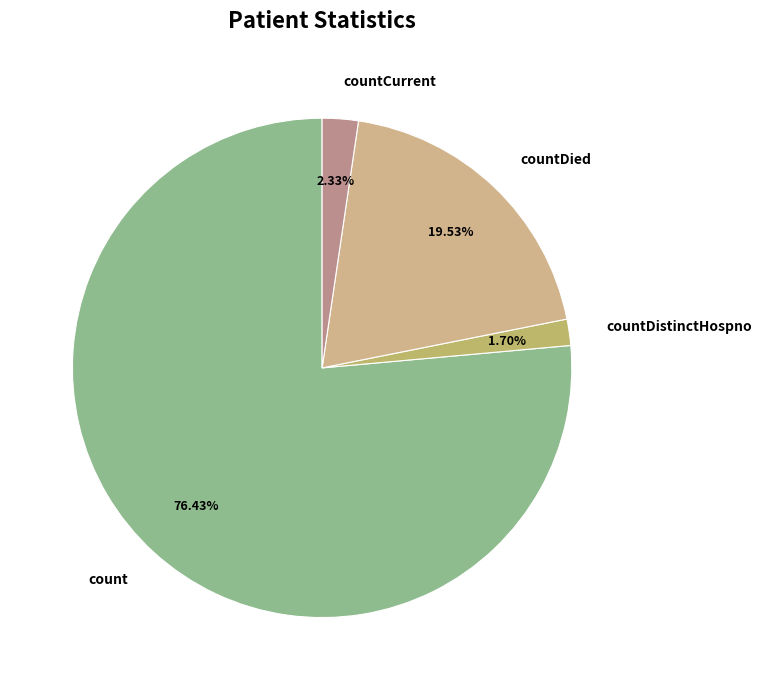

Does countCurrent represent more than half of the total?

No